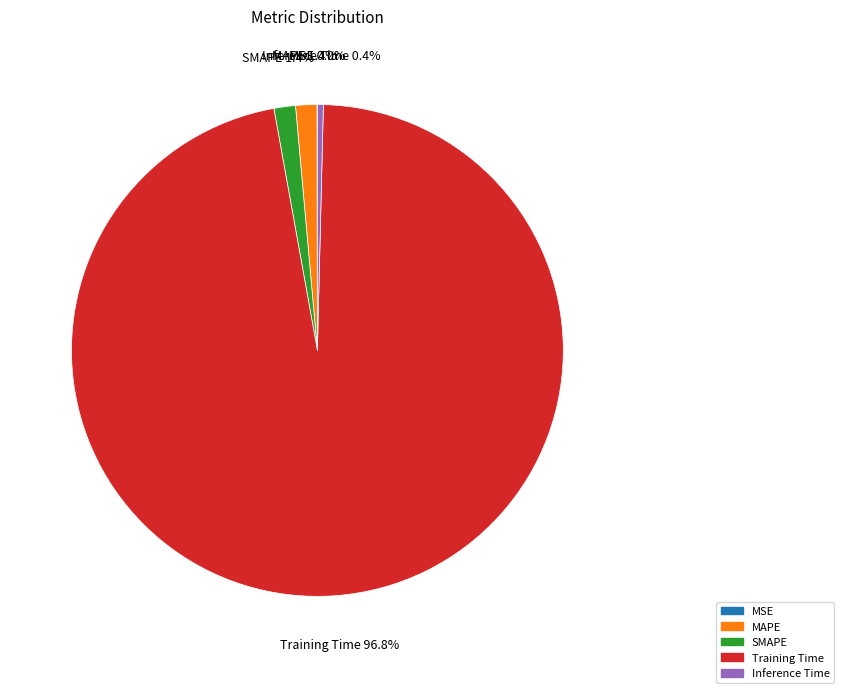

Which has a higher value, MAPE or Inference Time?

MAPE